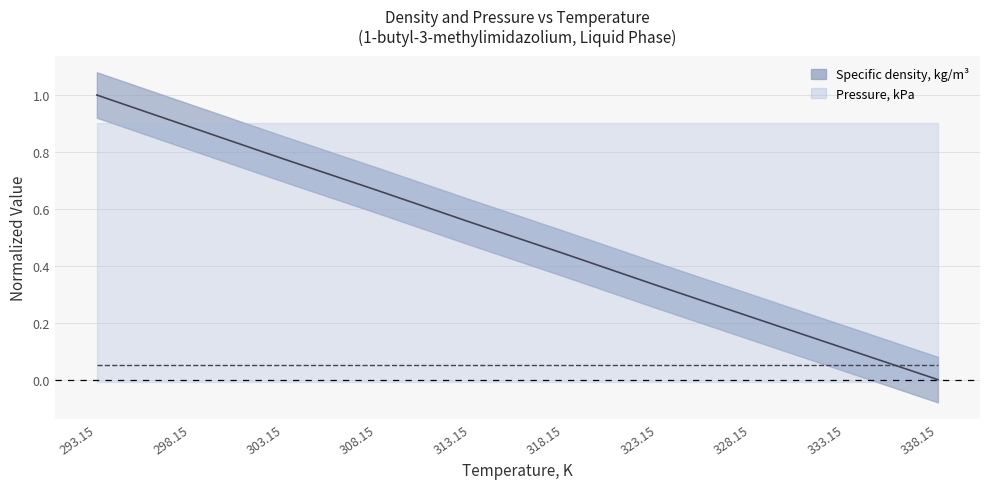

Is this an area chart (filled region under the line)?

No